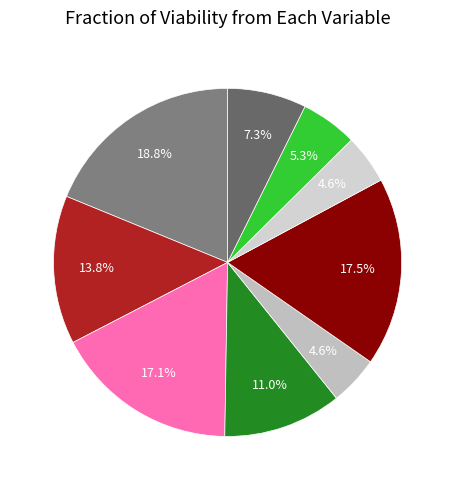

Count the number of slices in the pie.

9